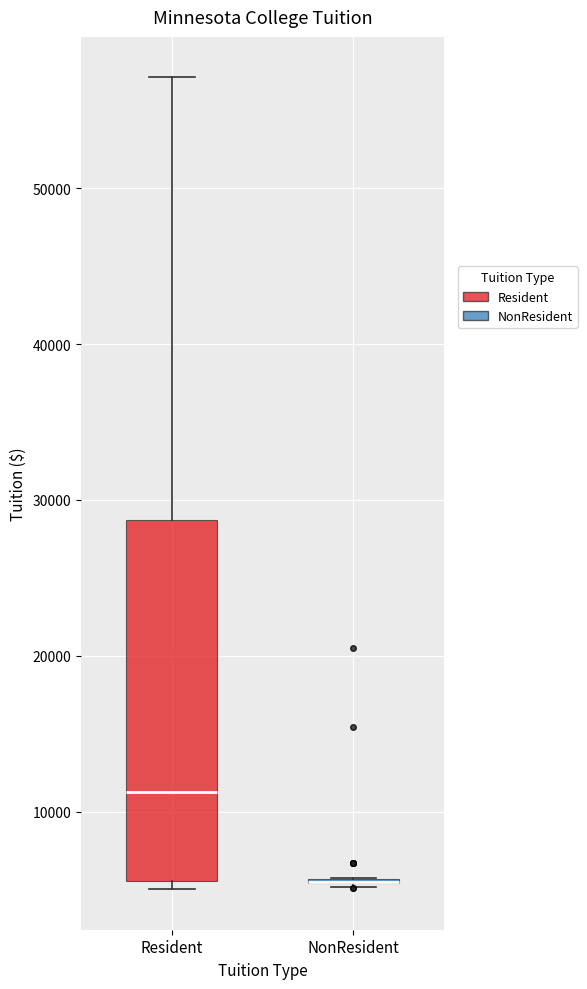

Which box is the tallest, from its lower edge to its upper edge?

Resident